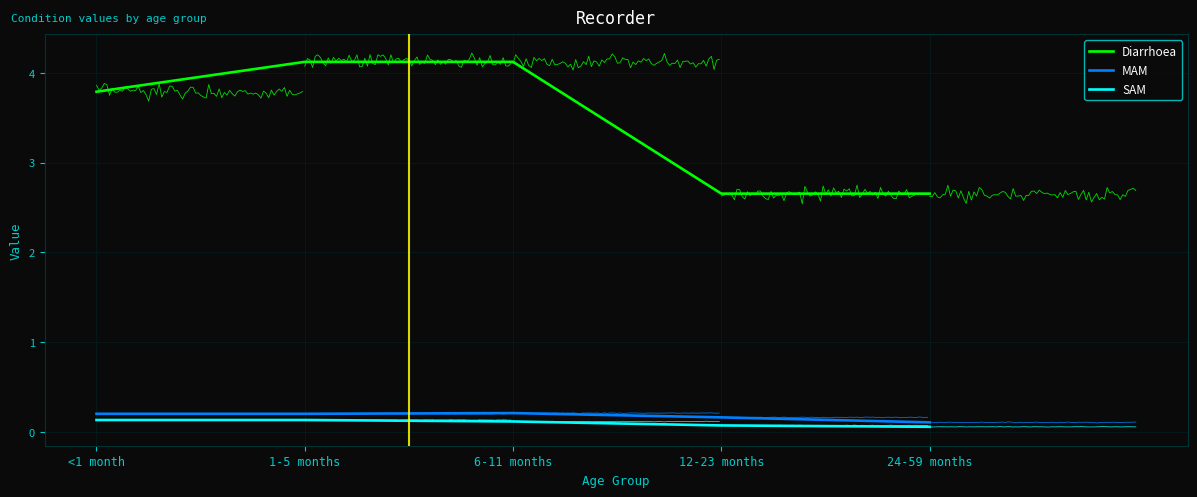

Reading left to right, transcribe all the data shown in this chart.

Diarrhoea: <1 month=3.8	1-5 months=4.1	6-11 months=4.1	12-23 months=2.7	24-59 months=2.7
MAM: <1 month=0.2	1-5 months=0.2	6-11 months=0.2	12-23 months=0.2	24-59 months=0.1
SAM: <1 month=0.1	1-5 months=0.1	6-11 months=0.1	12-23 months=0.1	24-59 months=0.1